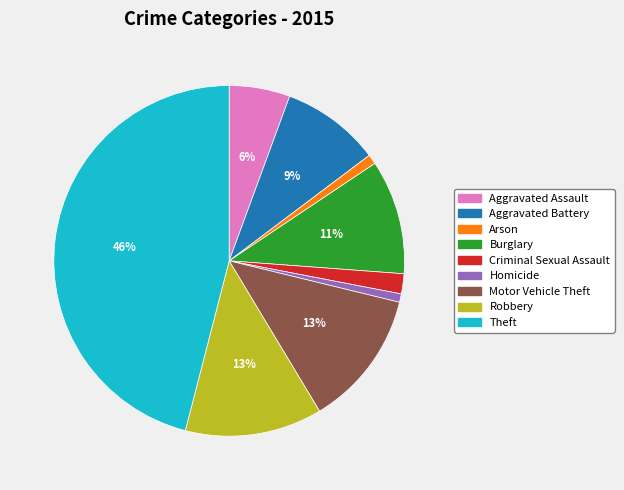

Which category has the biggest portion of the pie?

Theft